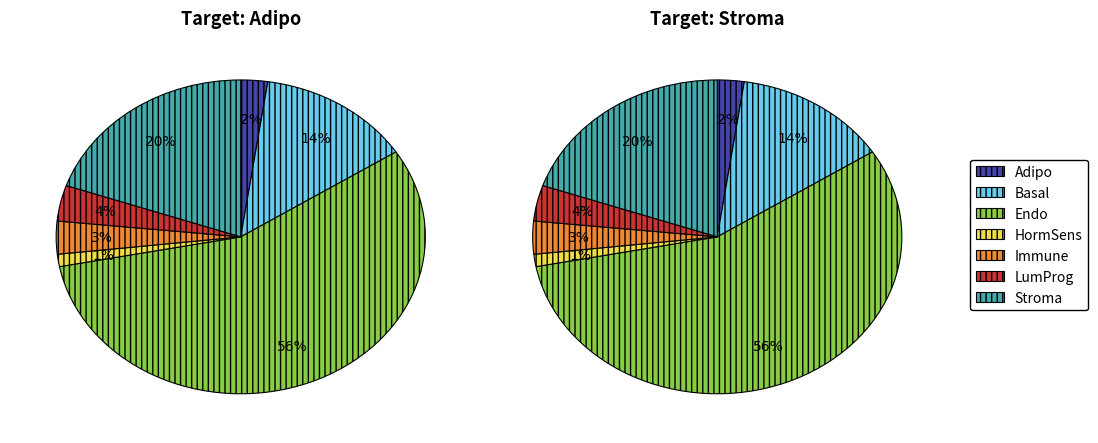

To the nearest percent, what percentage of the pie is values_adipo?

2%